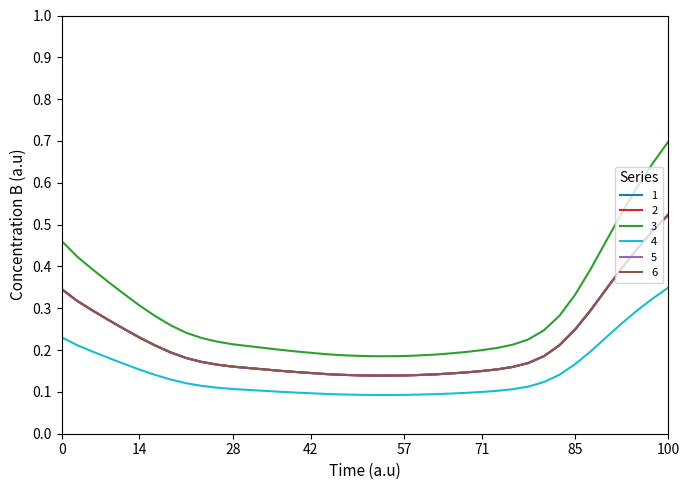

What is the maximum value shown in the chart?

0.7